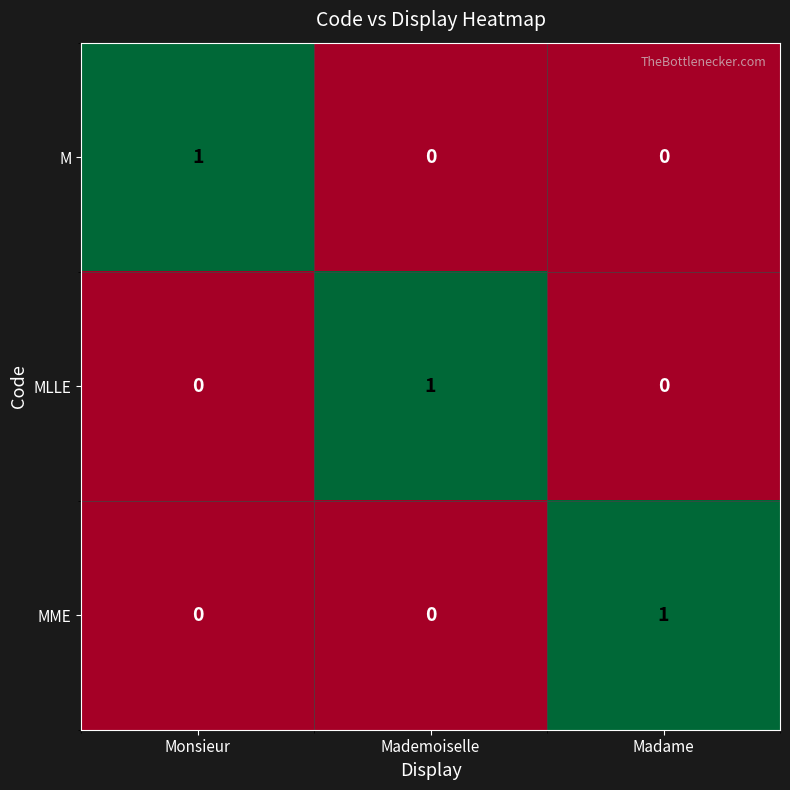

True or false: MME has a value of 1 at Mademoiselle.

False